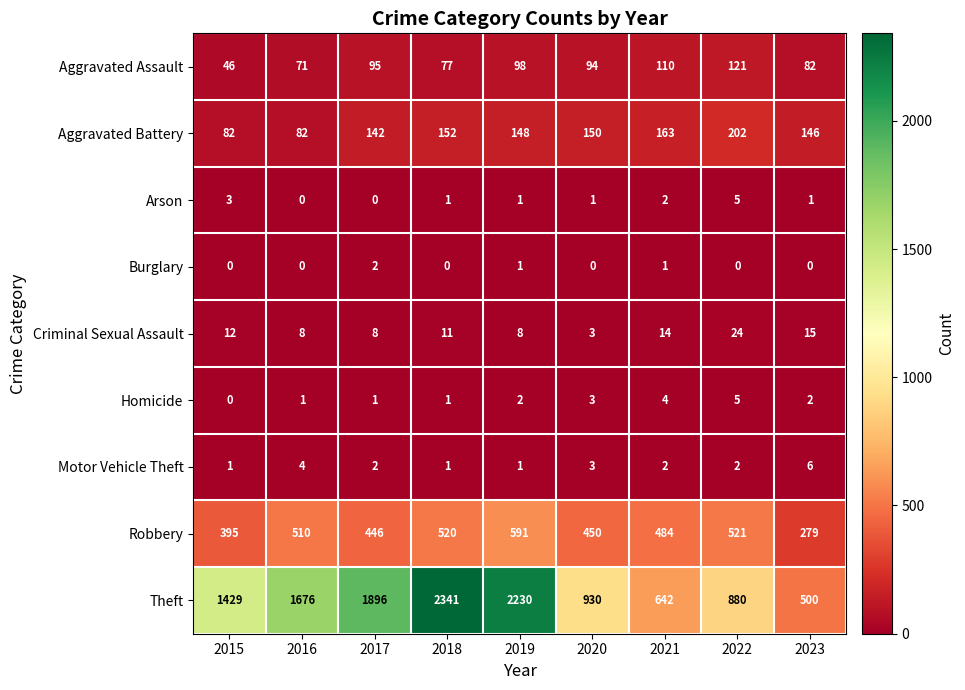

Count the Arson values in the range 1 to 2.

5